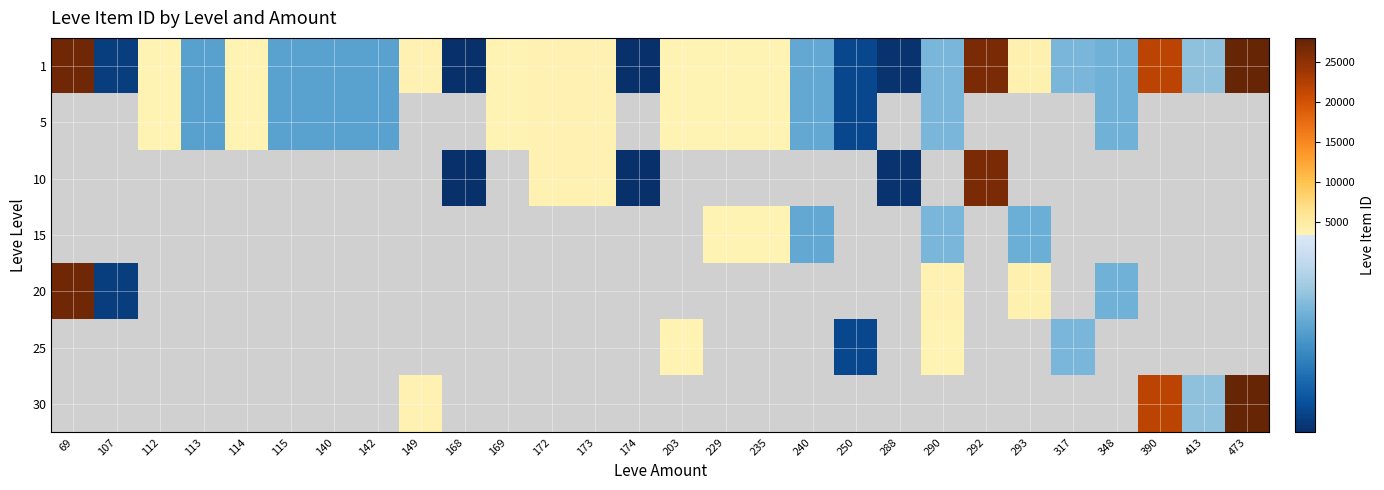

How many values in 5 are above zero?

16